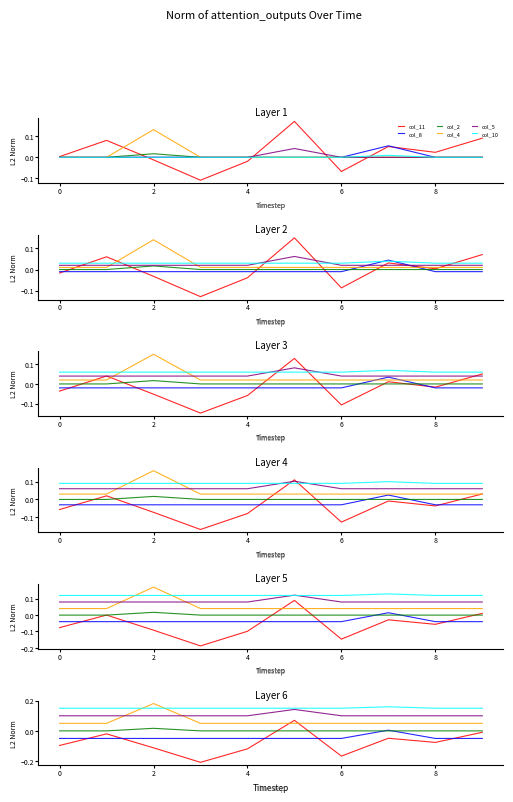

True or false: col_5 has more than 2 points higher than both neighbors.

False